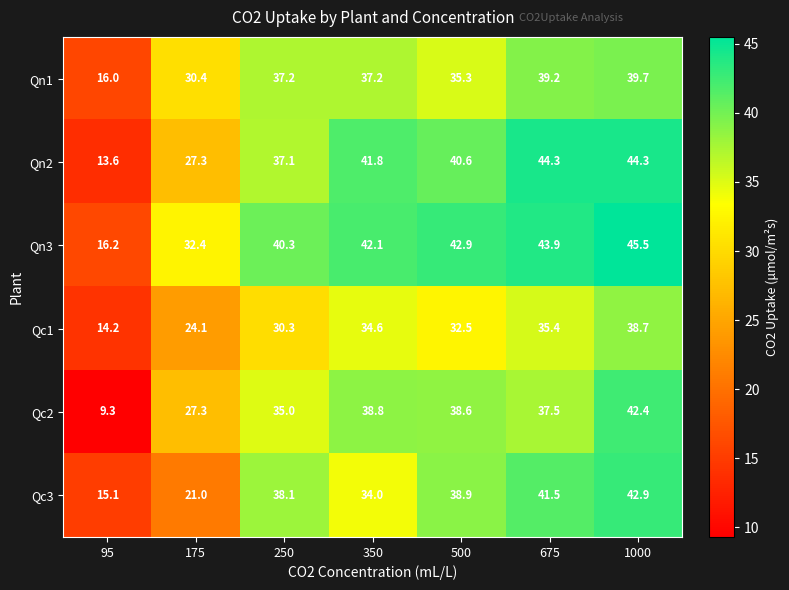

Rank the series at 1000 from lowest to highest value.

Qc1, Qn1, Qc2, Qc3, Qn2, Qn3